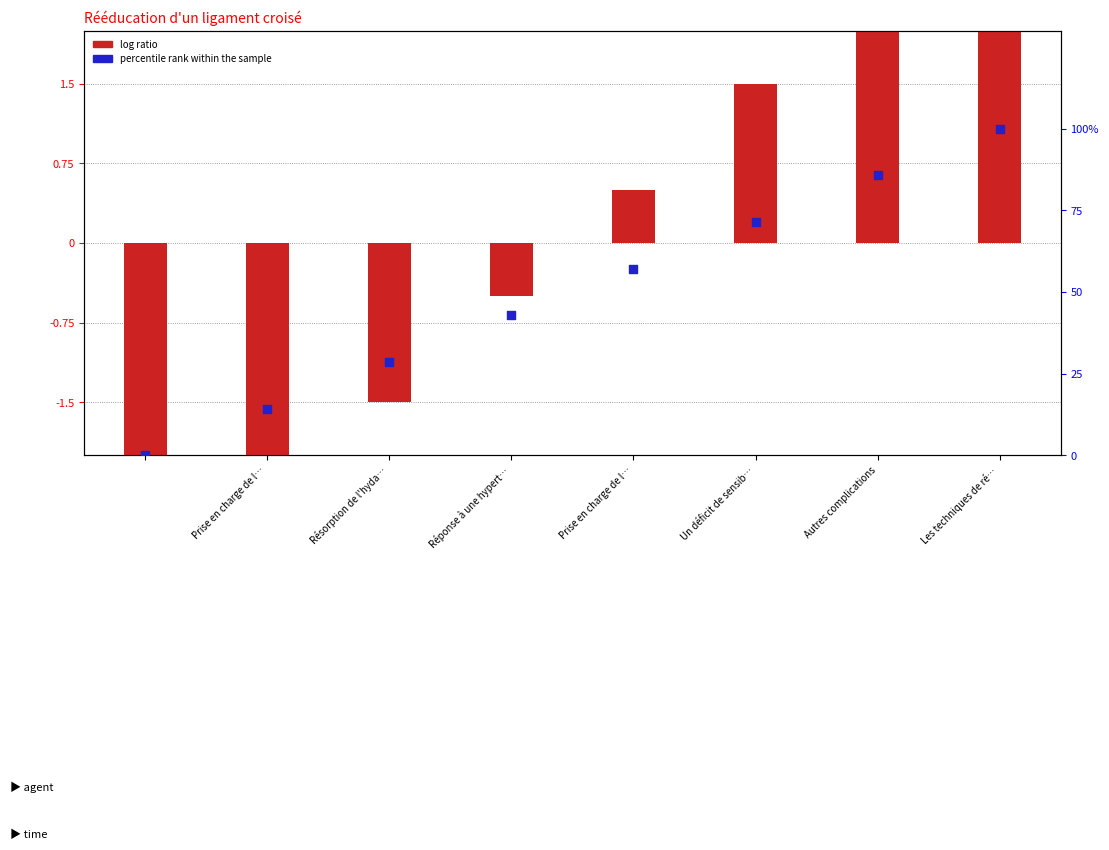

Which series has the widest spread of Y values?

percentile rank within the sample